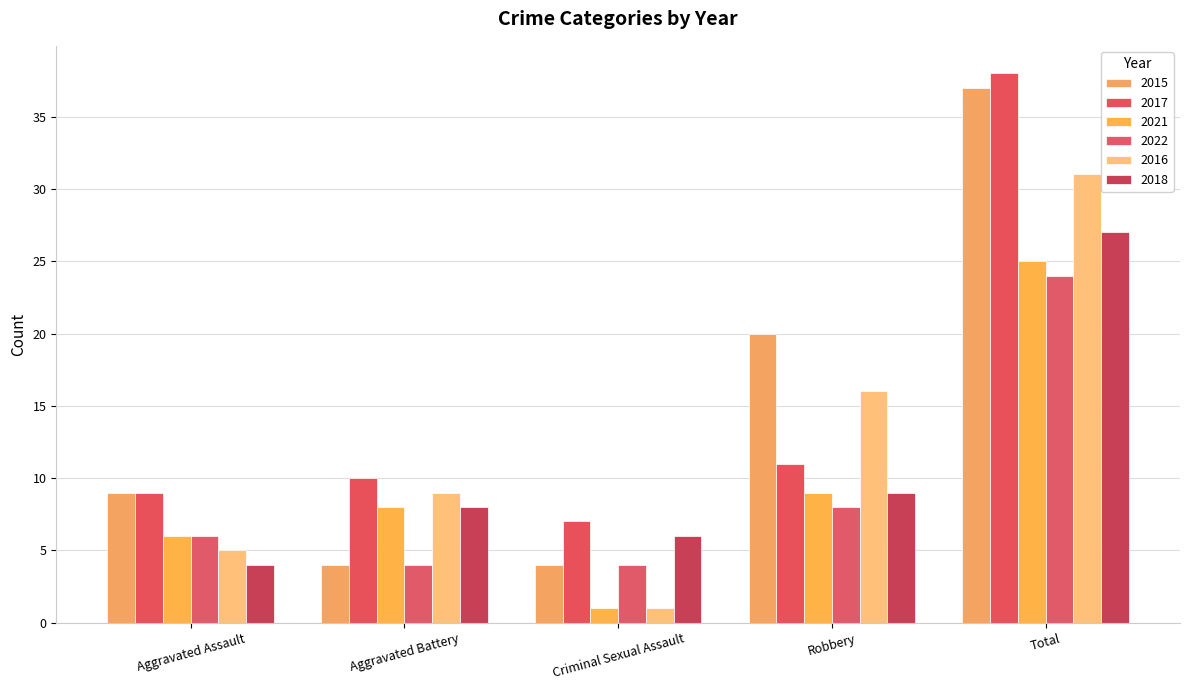

Reading right to left, transcribe all the data shown in this chart.

2015: 37	20	4	4	9
2017: 38	11	7	10	9
2021: 25	9	1	8	6
2022: 24	8	4	4	6
2016: 31	16	1	9	5
2018: 27	9	6	8	4